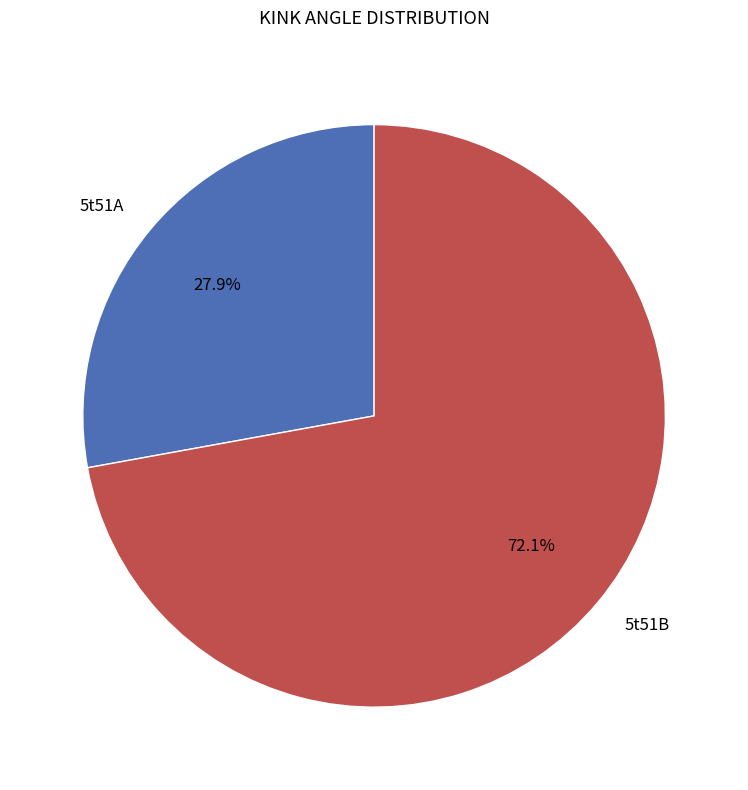

Does 5t51A account for over 50% of the chart?

No